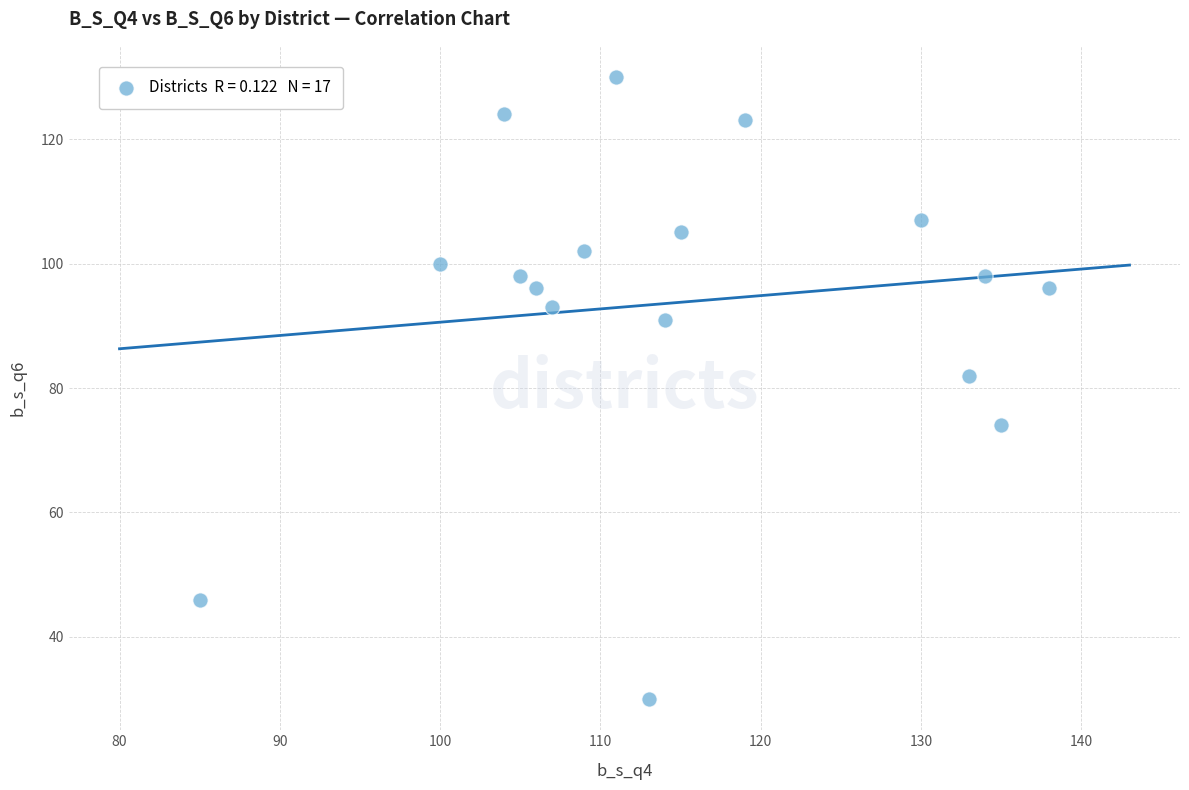

What is the range of X values (max minus min)?

53